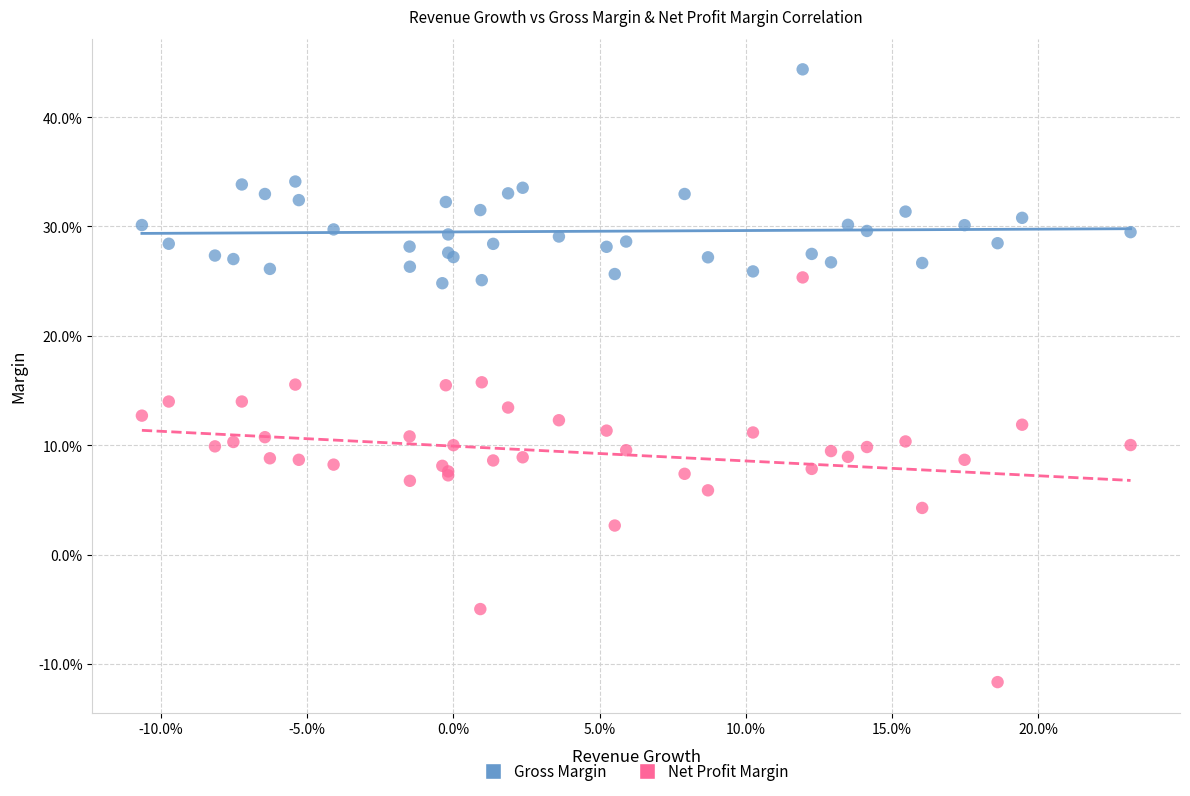

Which series contains the lowest Y value?

Net Profit Margin